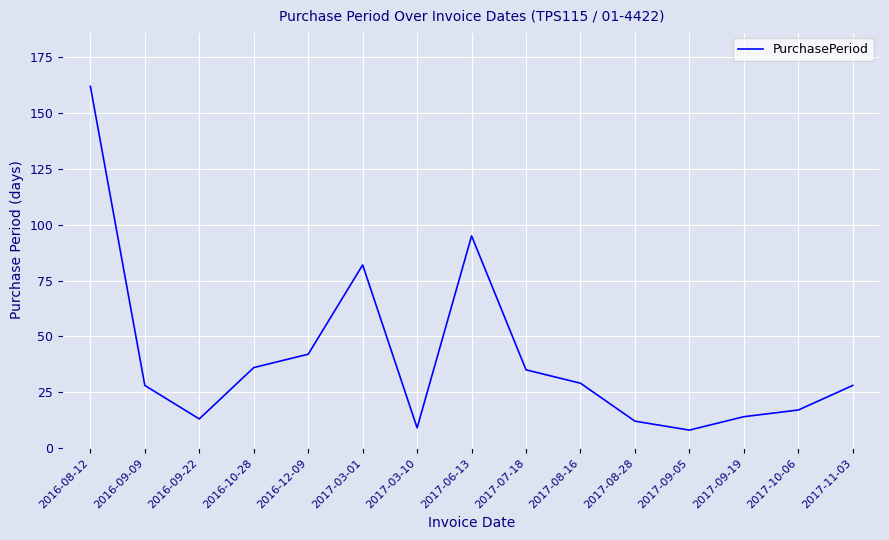

Which category has the highest value across all series?

2016-08-12